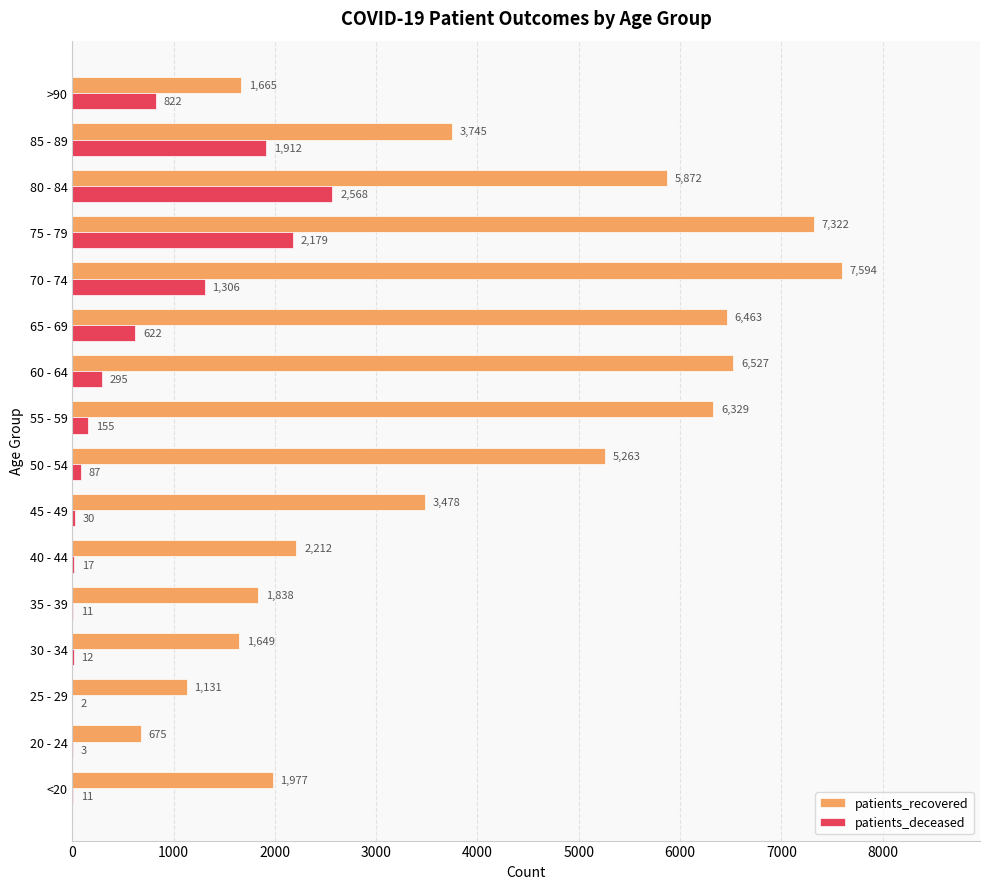

What is the approximate value of patients_deceased at 20 - 24?

3